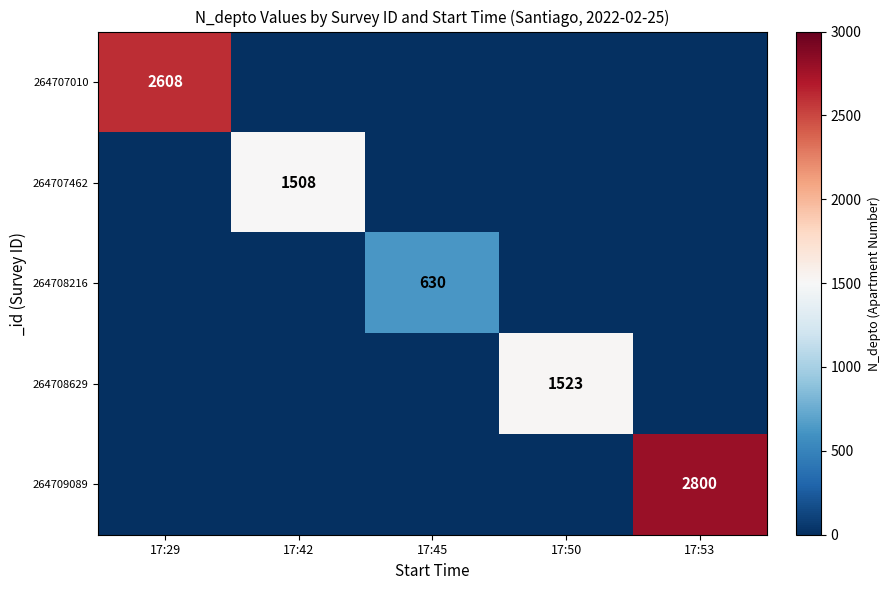

True or false: 264707010 has a value of 829 at 17:45.

False